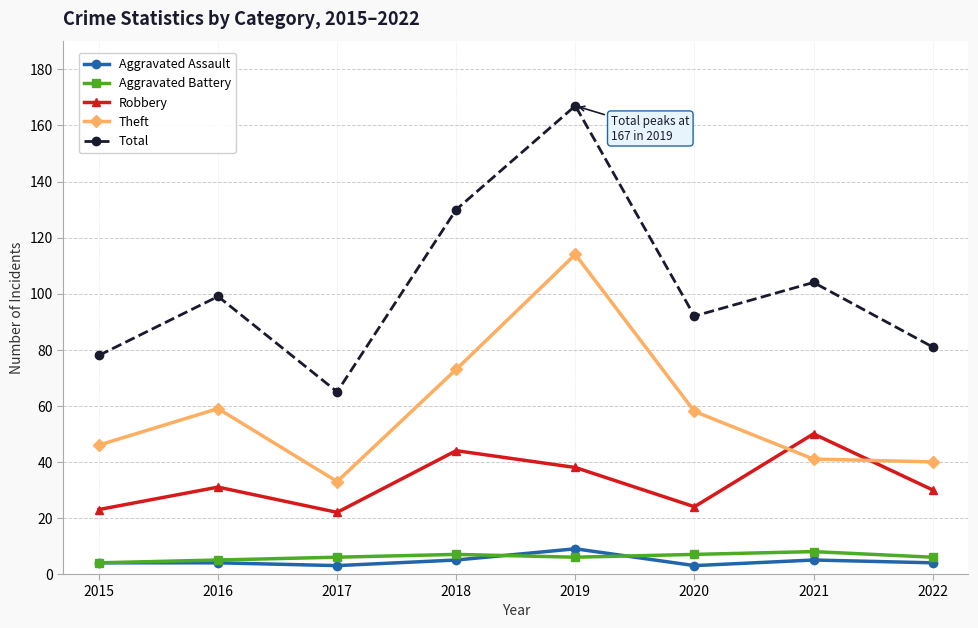

In Robbery, how many points are lower than both neighbors (excluding endpoints)?

2